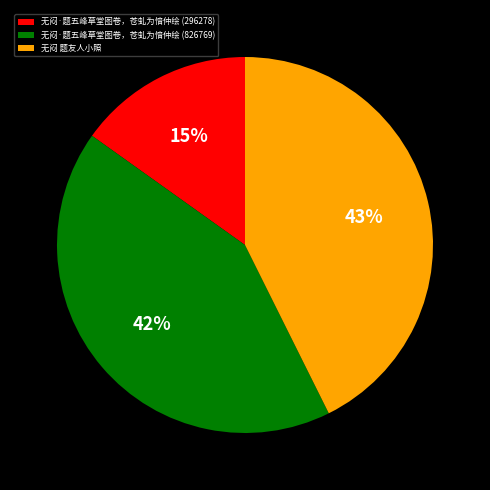

True or false: 无闷·题五峰草堂图卷，苍虬为愔仲绘 (296278) accounts for 23% of the total.

False